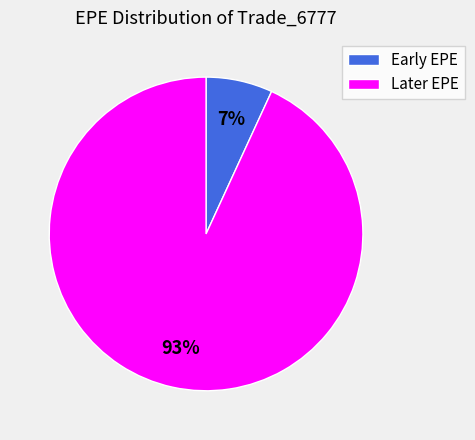

To the nearest percent, what is the average slice percentage?

50%